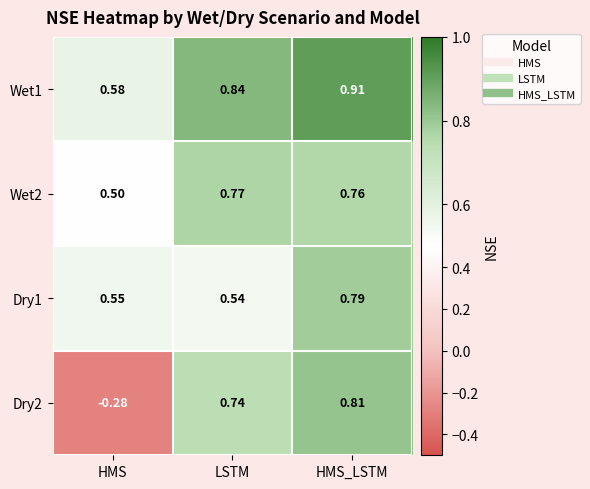

Rank the series at LSTM from lowest to highest value.

Dry1, Dry2, Wet2, Wet1